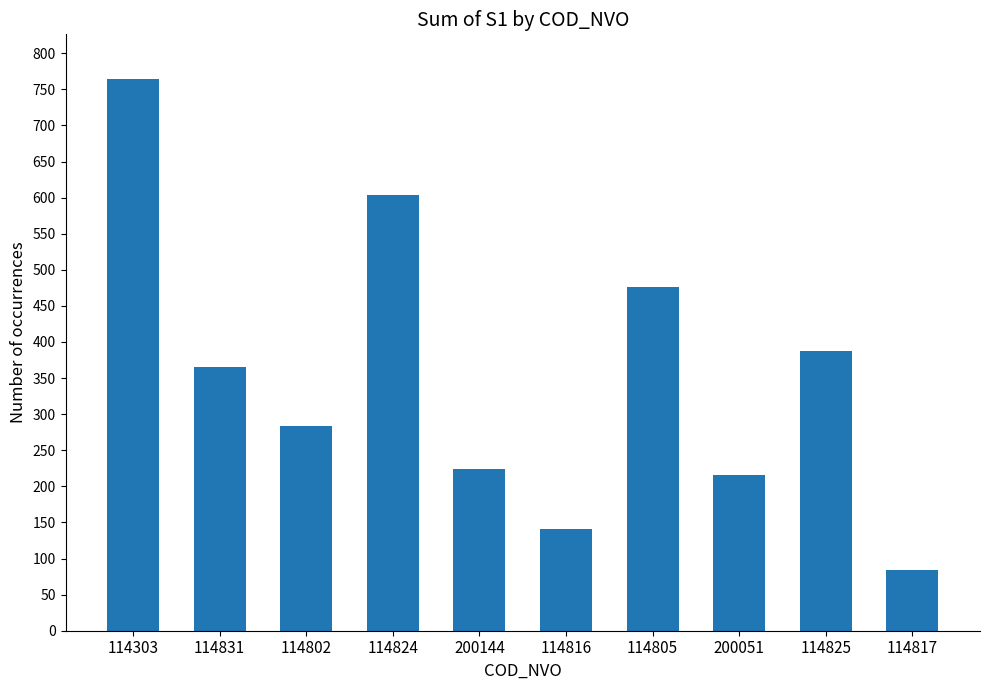

True or false: the data shows 1052 at 114824.

False